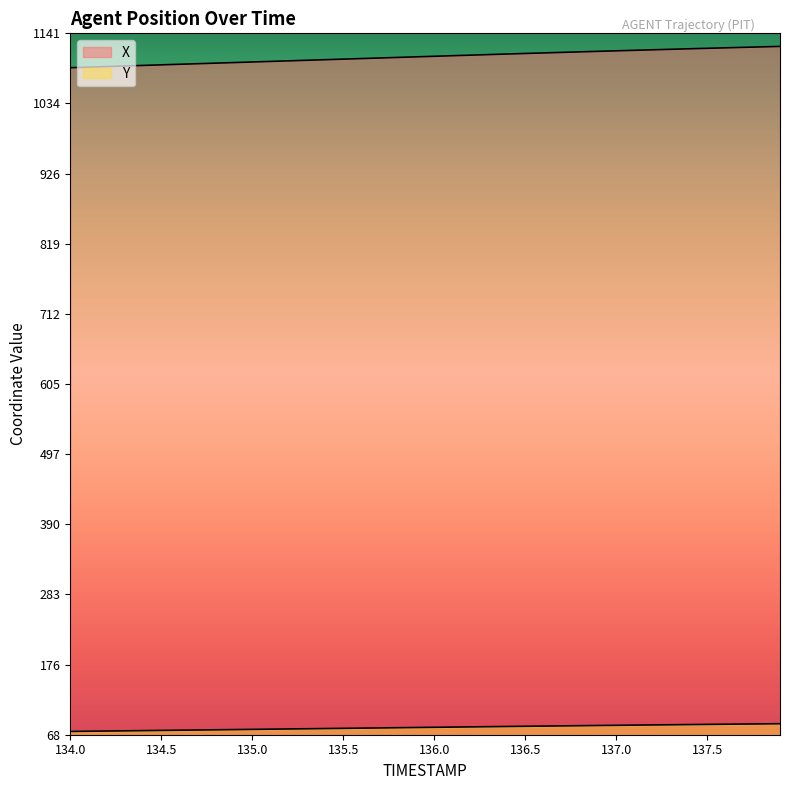

True or false: X and Y intersect in this chart.

False